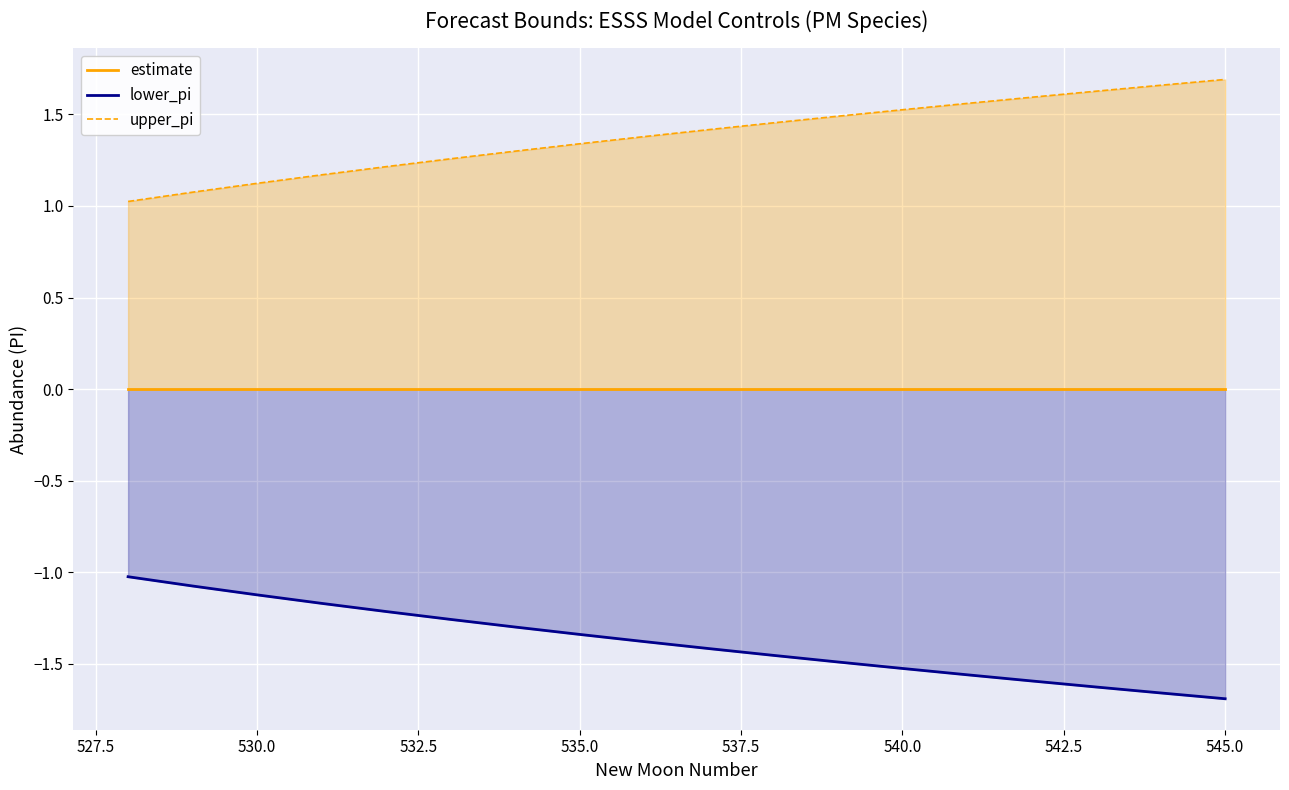

How many lines are shown in the chart?

3